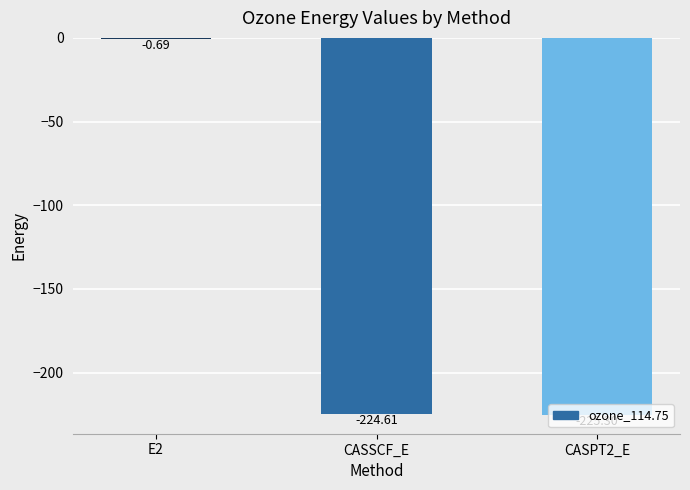

What is the sum of all values?

-450.6